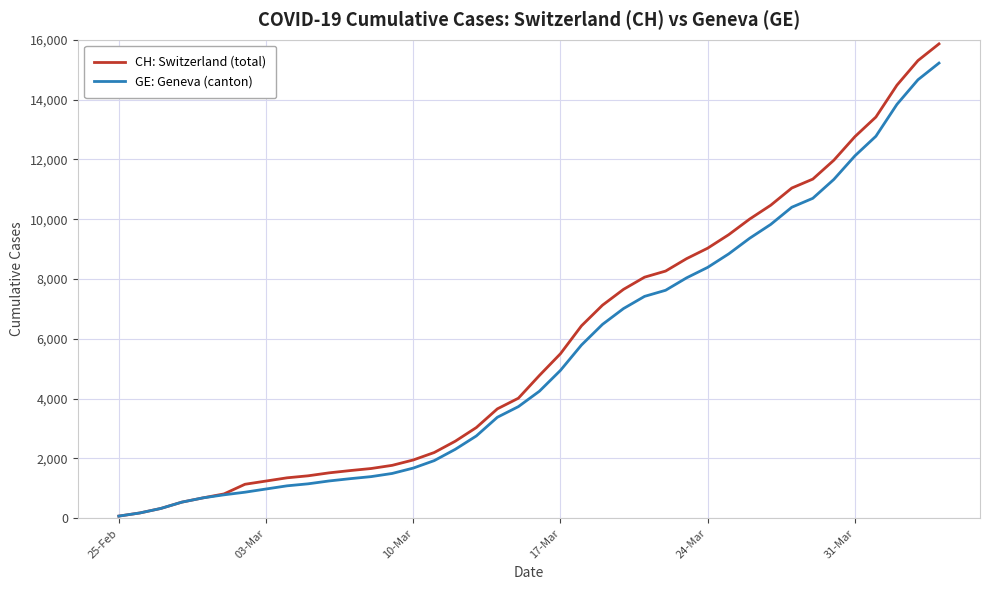

What is the highest value of the CH: Switzerland (total) series?

15861